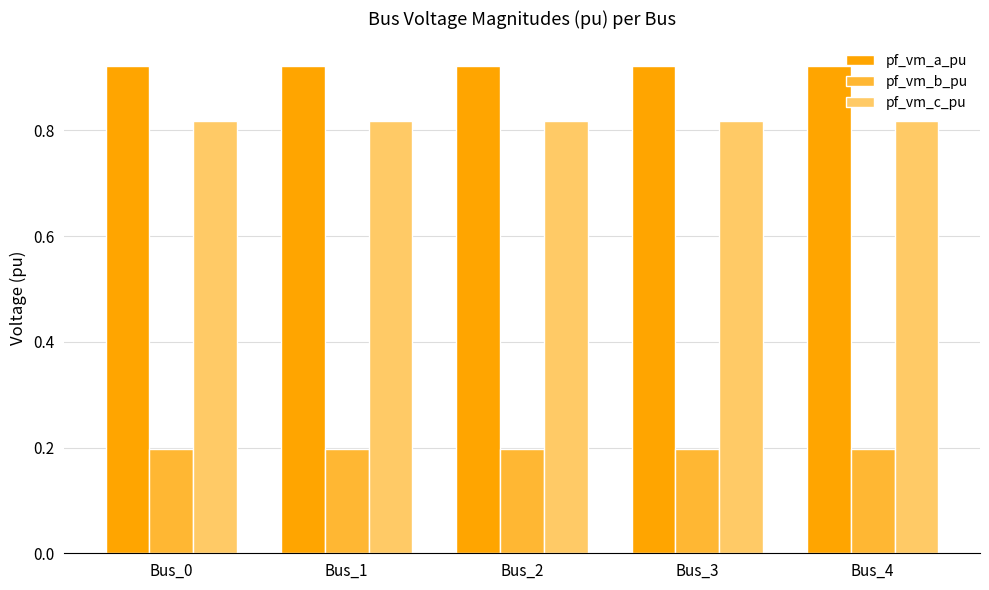

At Bus_3, list the series in order from largest to smallest.

pf_vm_a_pu, pf_vm_c_pu, pf_vm_b_pu